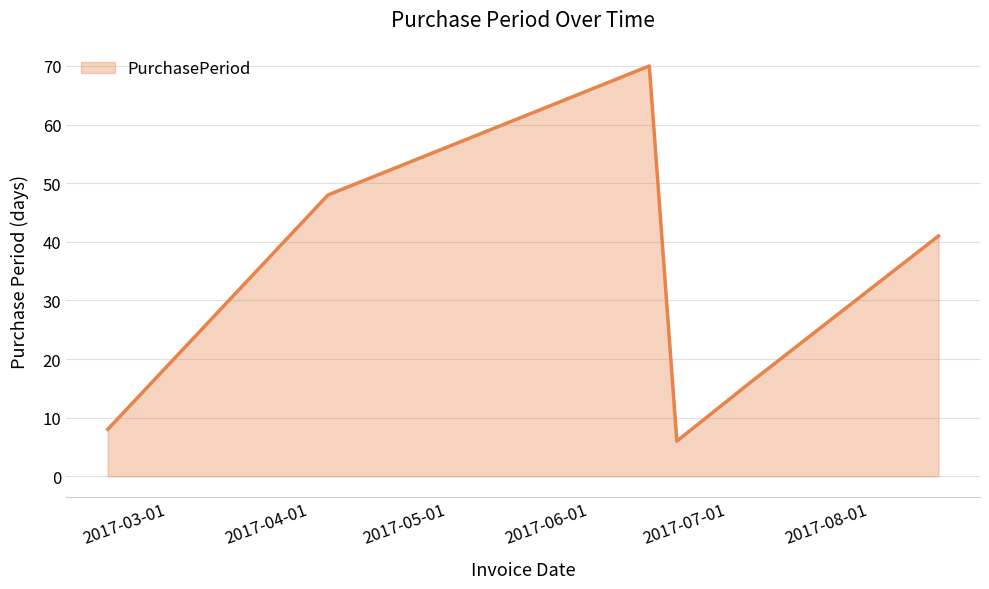

What is the maximum value shown in the chart?

70